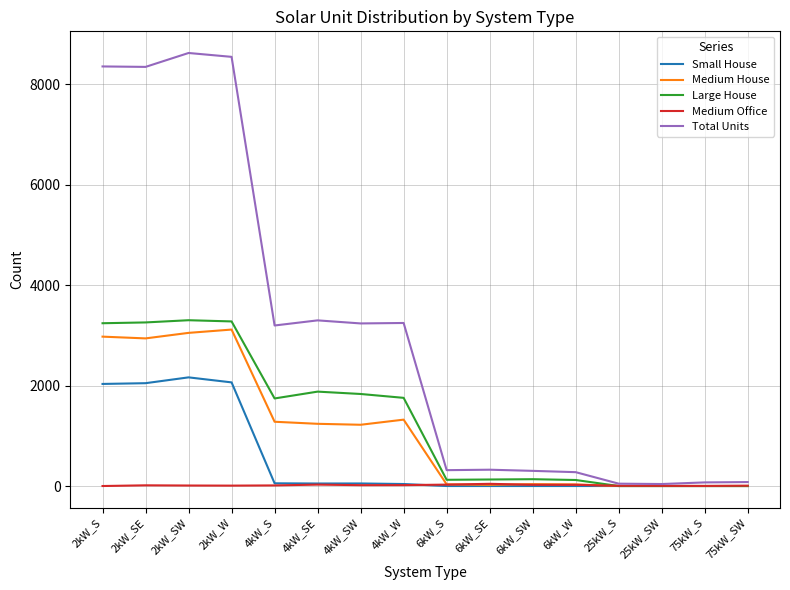

What is the maximum value shown in the chart?

8624